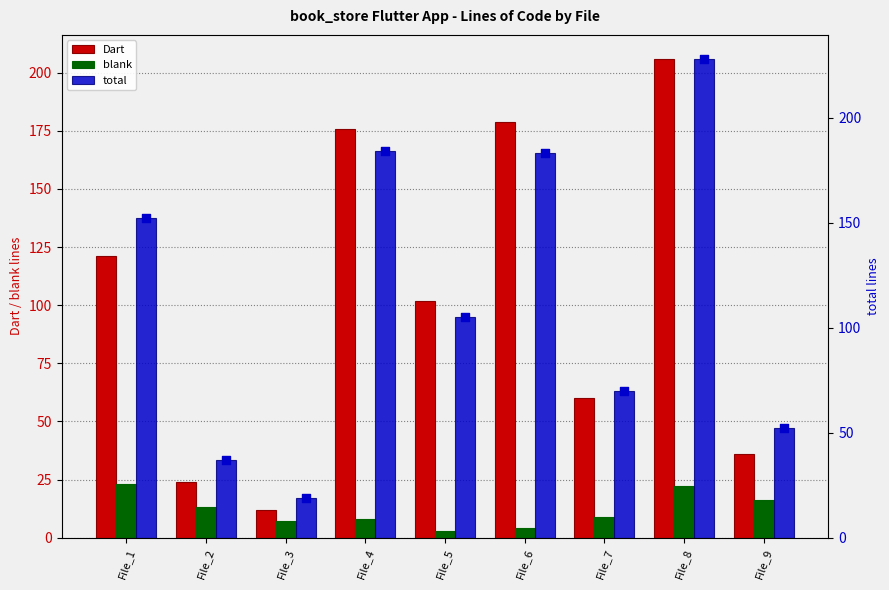

What is the total value across all series at File_1?

296